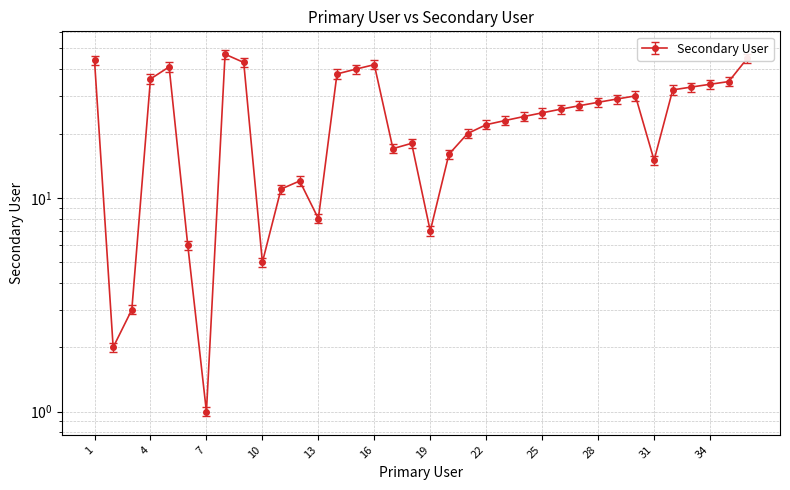

True or false: the data shows 11 at 19.

False